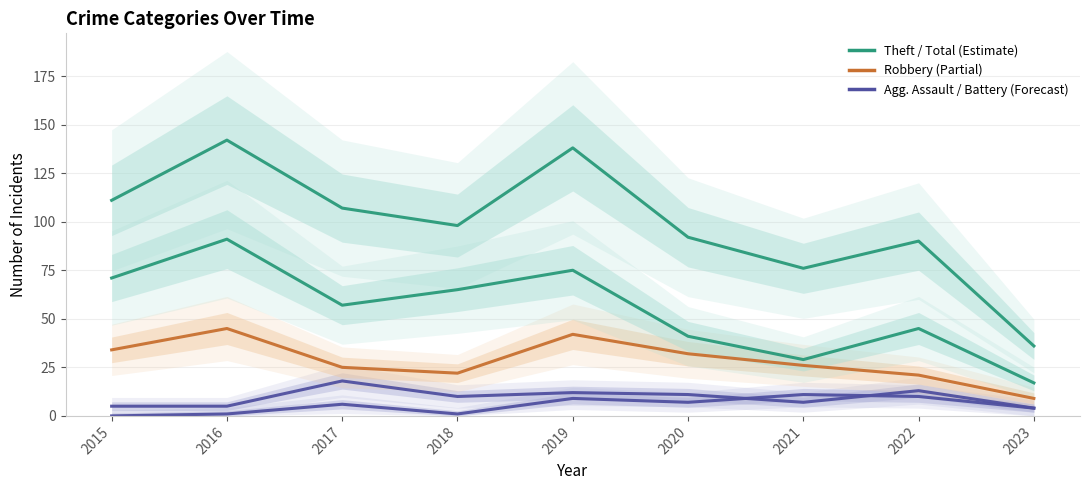

How many interior local valleys does the Aggravated Assault series have?

2